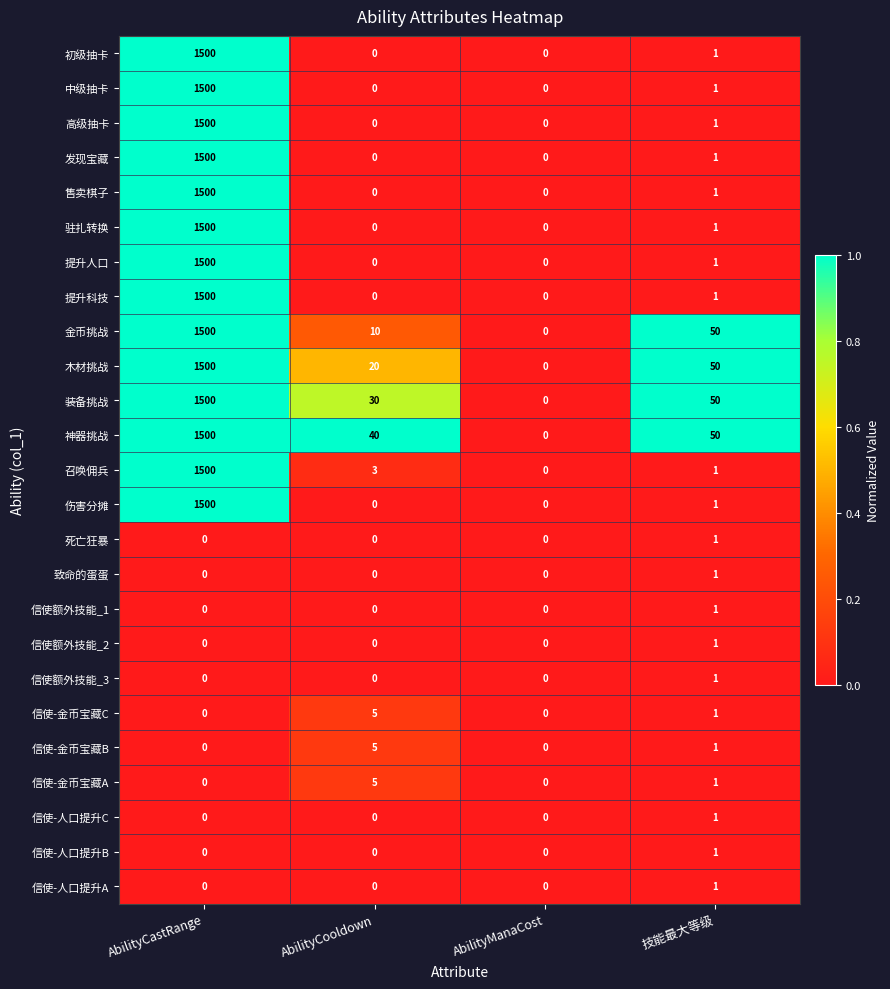

What is the total value across all series at 技能最大等级?

221